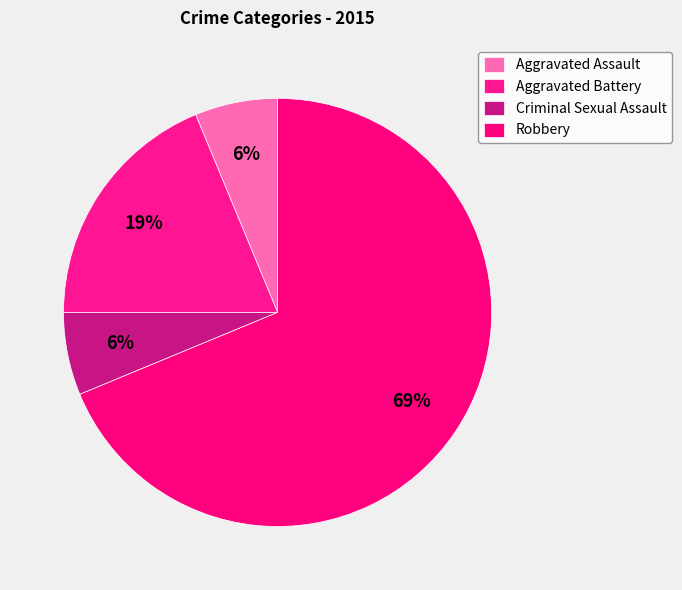

Between Aggravated Assault and Aggravated Battery, which is larger?

Aggravated Battery